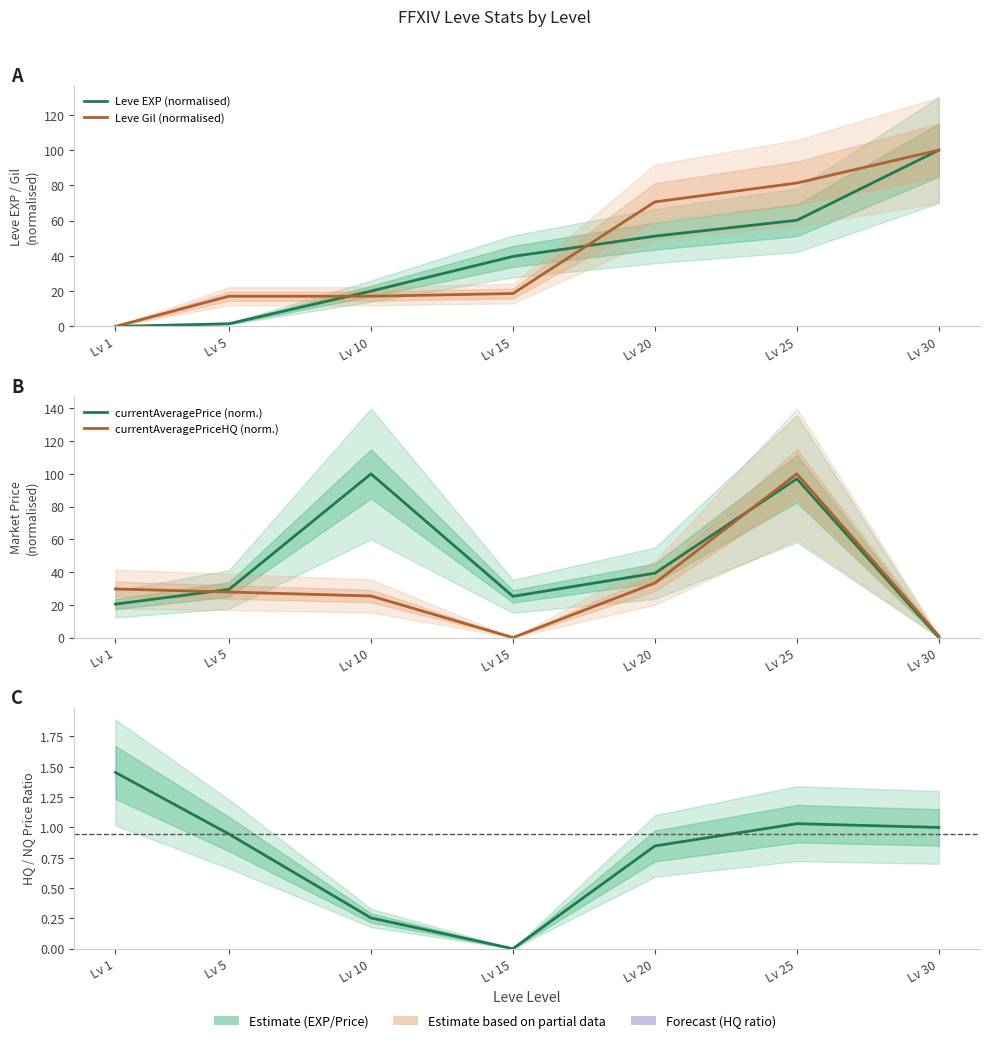

How many series are shown in this chart?

5